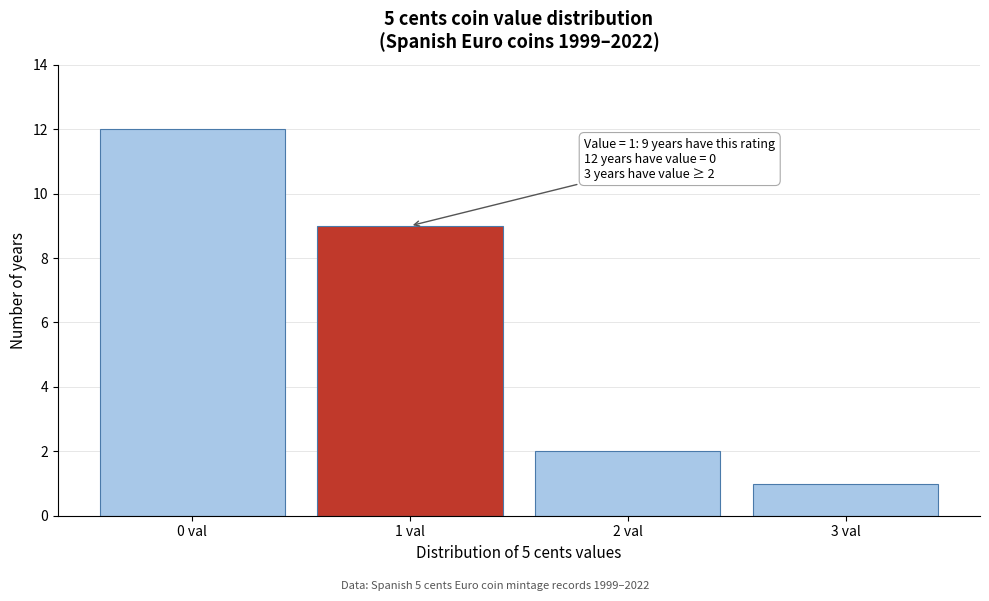

Reading left to right, what are all the values shown in this chart?

0 val=12	1 val=9	2 val=2	3 val=1